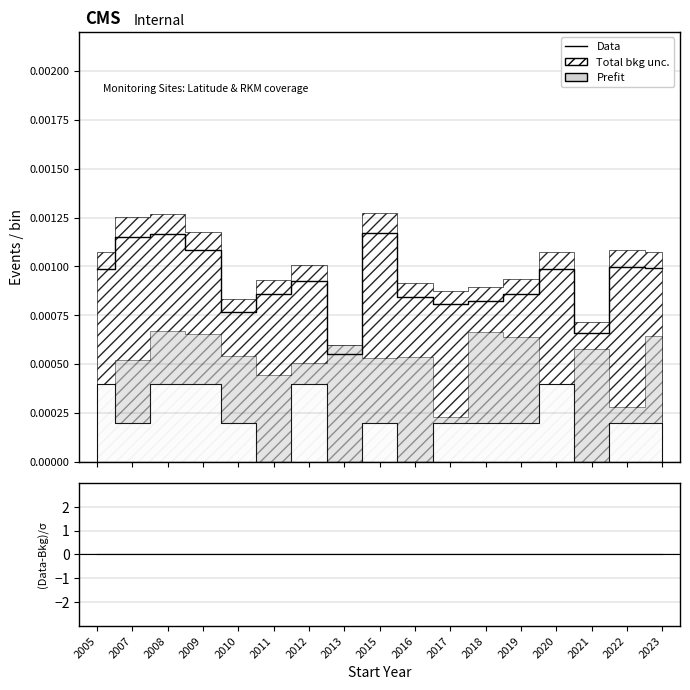

How many points are lower than both their immediate neighbors (excluding endpoints)?

4